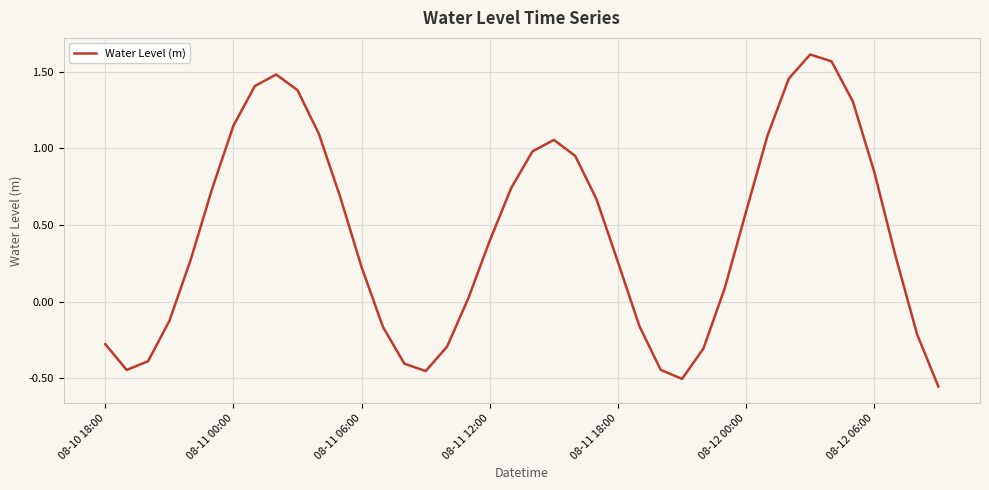

Is it true that the value at 08-12 00:00 is 0.6?

True